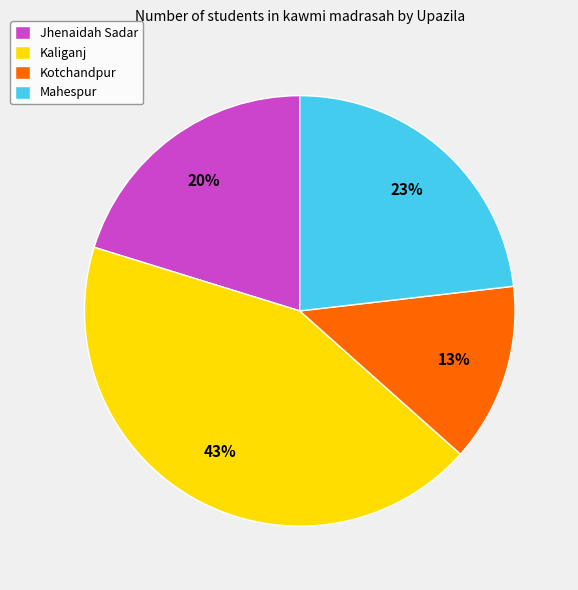

Rank the categories by value from lowest to highest.

Kotchandpur, Jhenaidah Sadar, Mahespur, Kaliganj